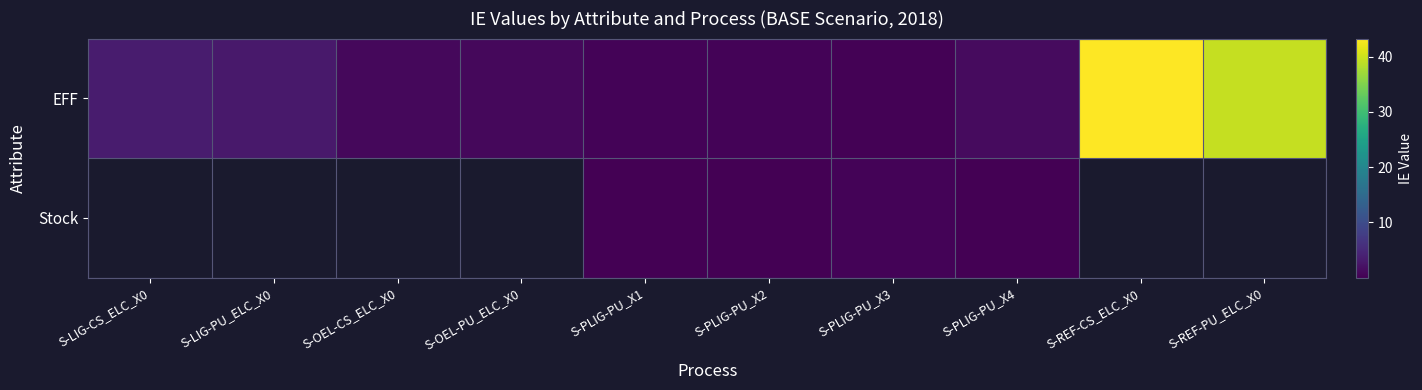

Is the value of Stock at S-LIG-PU_ELC_X0 greater than the value of EFF at S-REF-CS_ELC_X0?

No